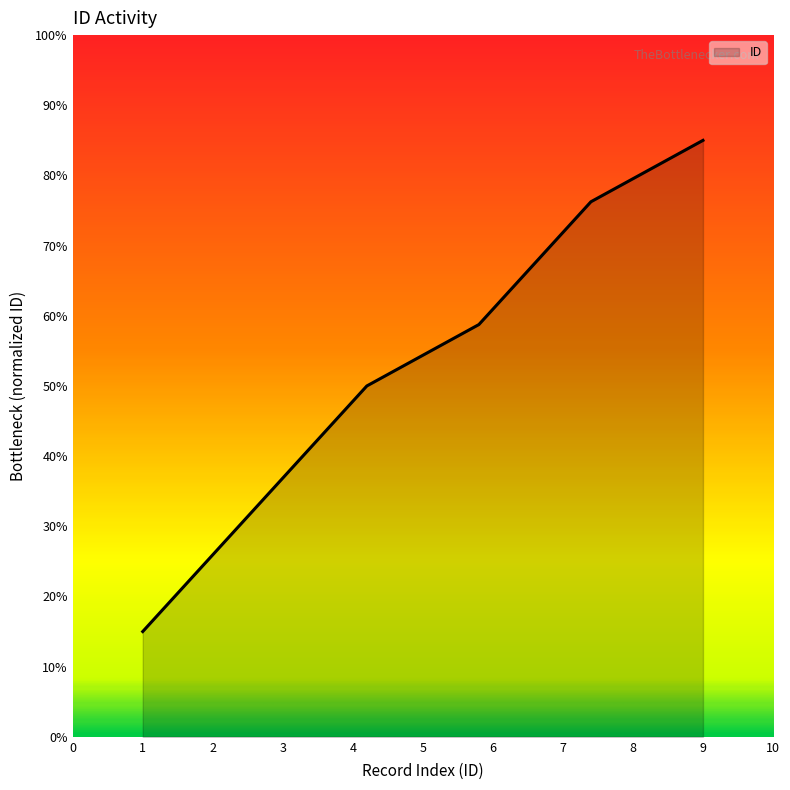

Does the chart display data point markers on the line(s)?

No